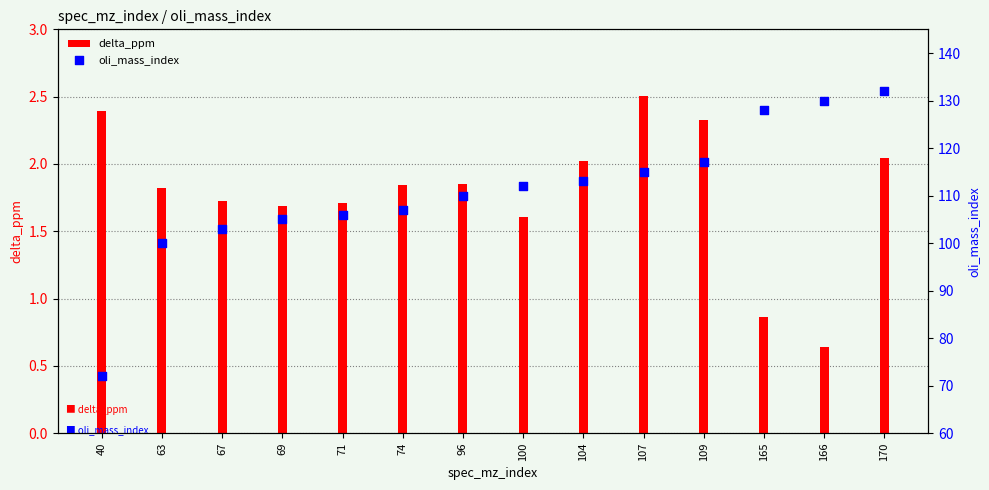

Which series reaches the minimum Y coordinate?

delta_ppm